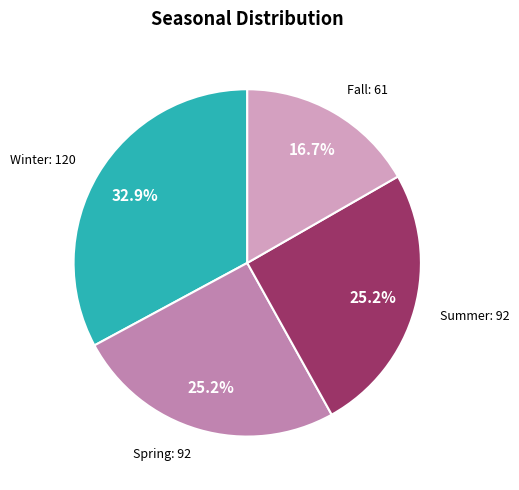

How many segments does this pie chart have?

4